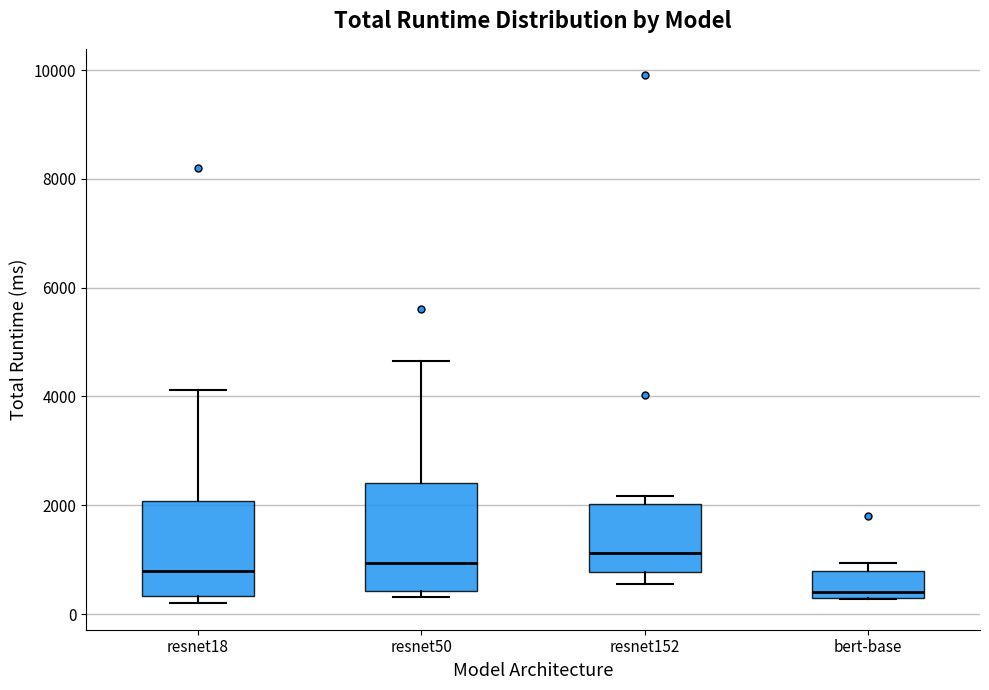

Which box is the tallest, from its lower edge to its upper edge?

resnet50